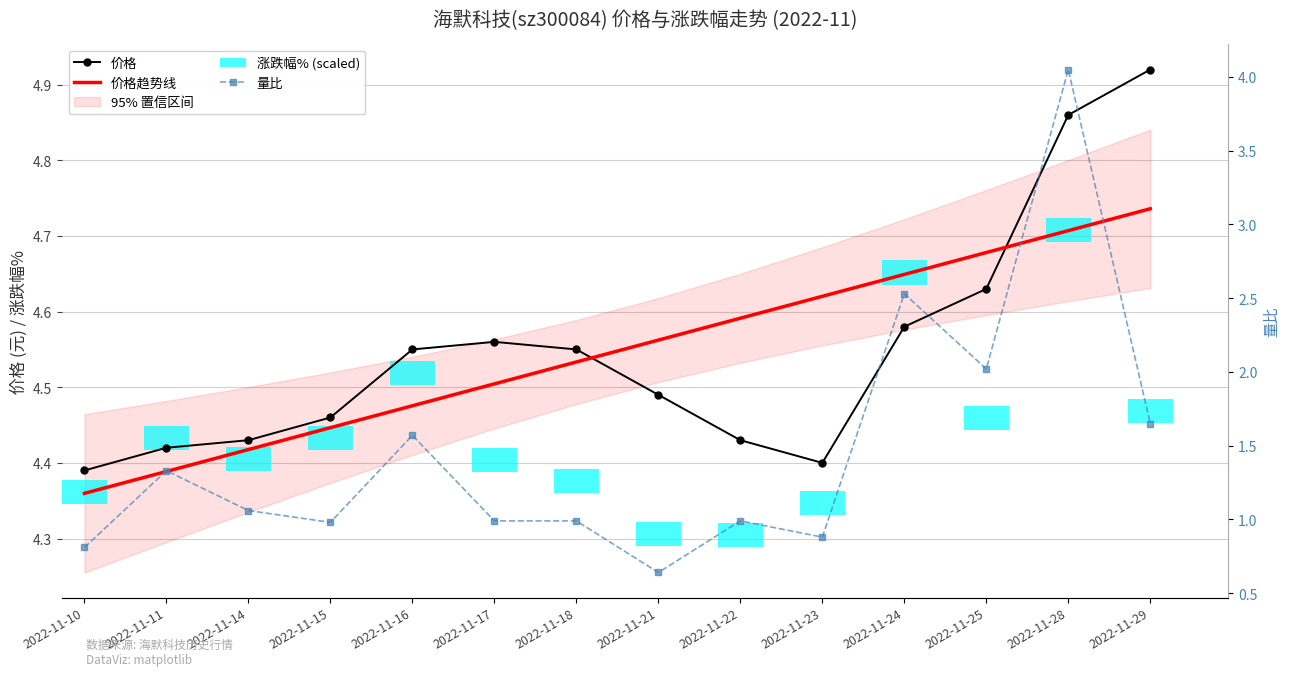

At which category is the sum across all series the highest?

2022-11-28